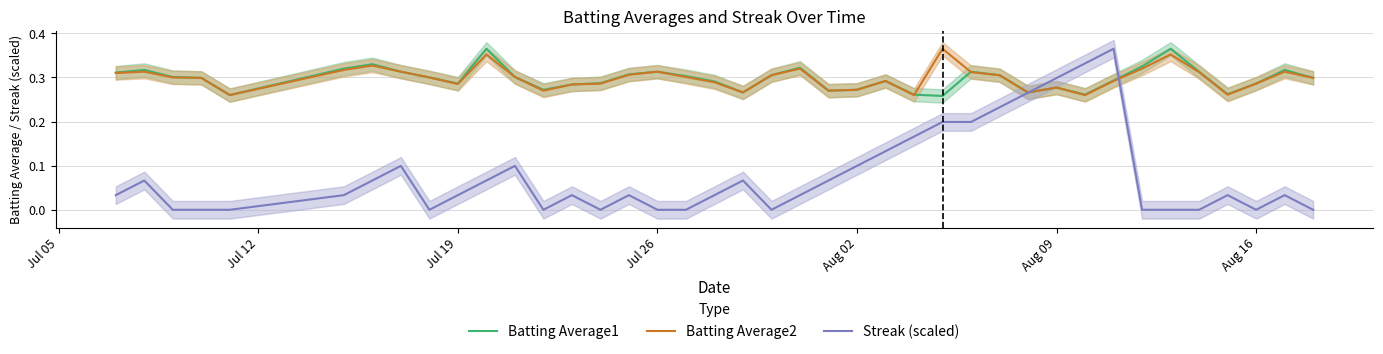

True or false: Batting Average1 has more than 2 points higher than both neighbors.

True